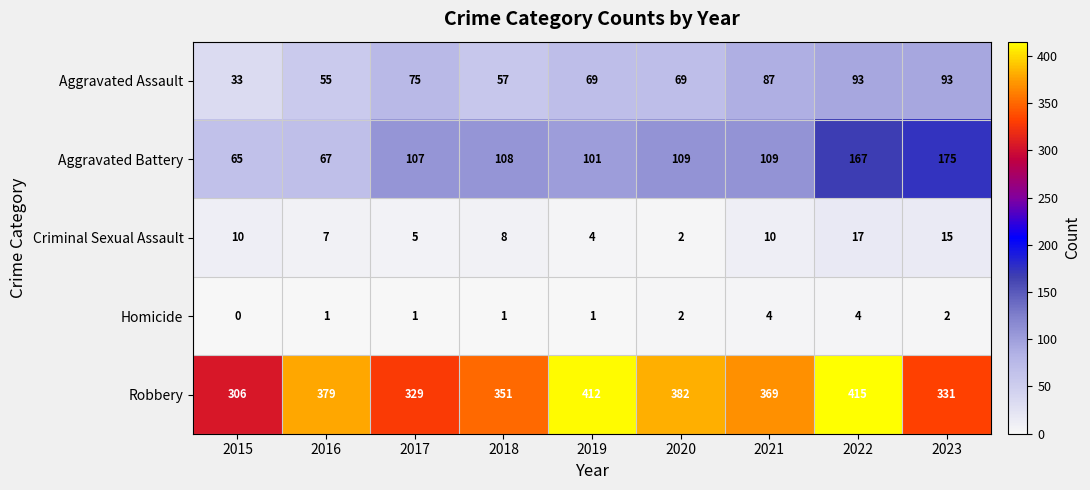

What is the difference between the Homicide values at 2018 and 2022?

3